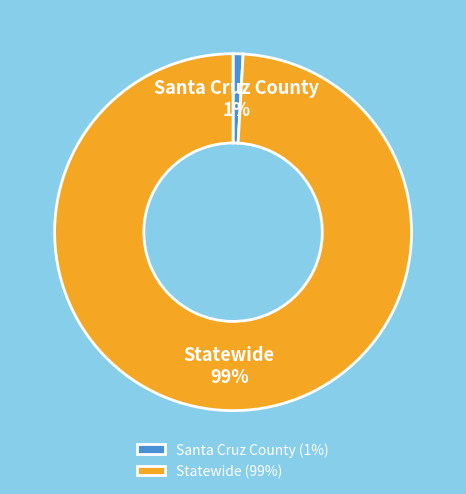

Which has a higher value, Statewide or Santa Cruz County?

Statewide